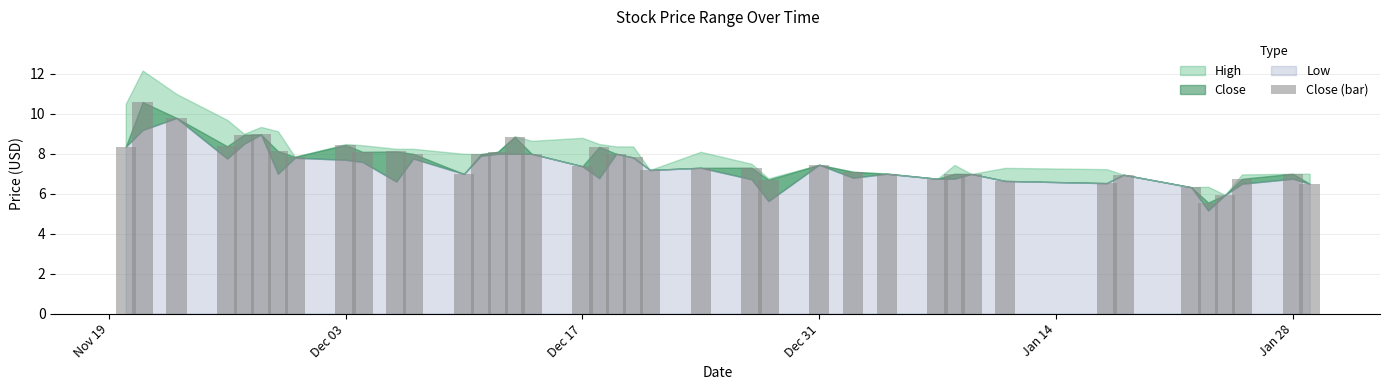

What is the sum of all values?

304.1